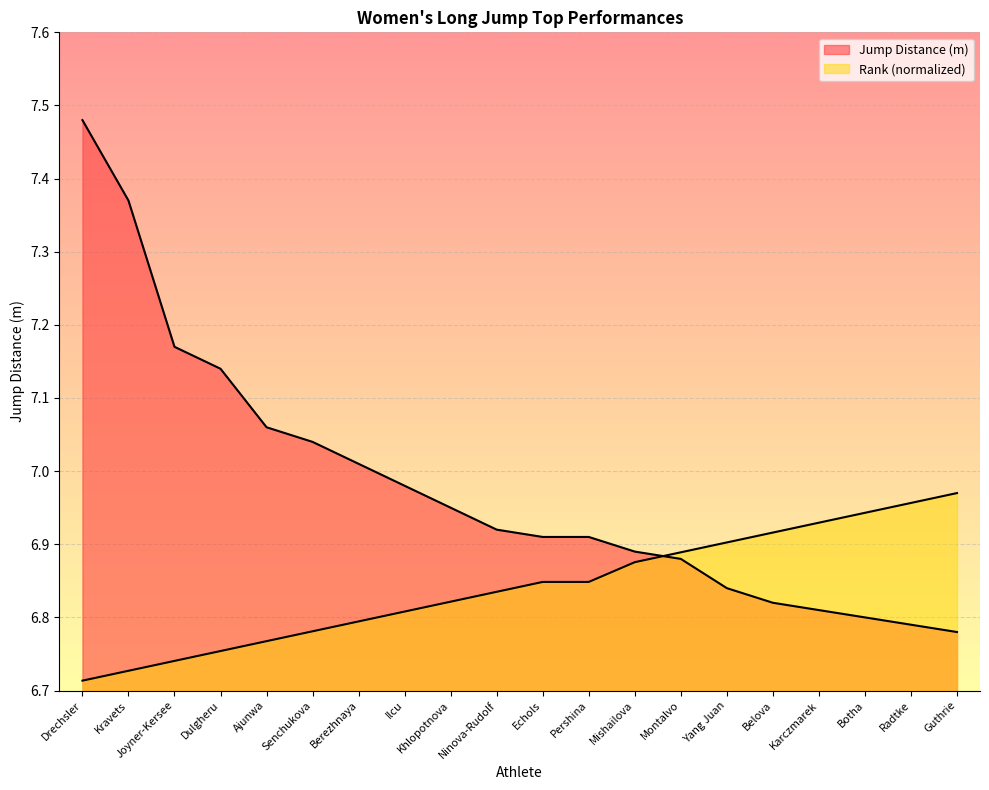

What is the sum of all Rank values?

136.8